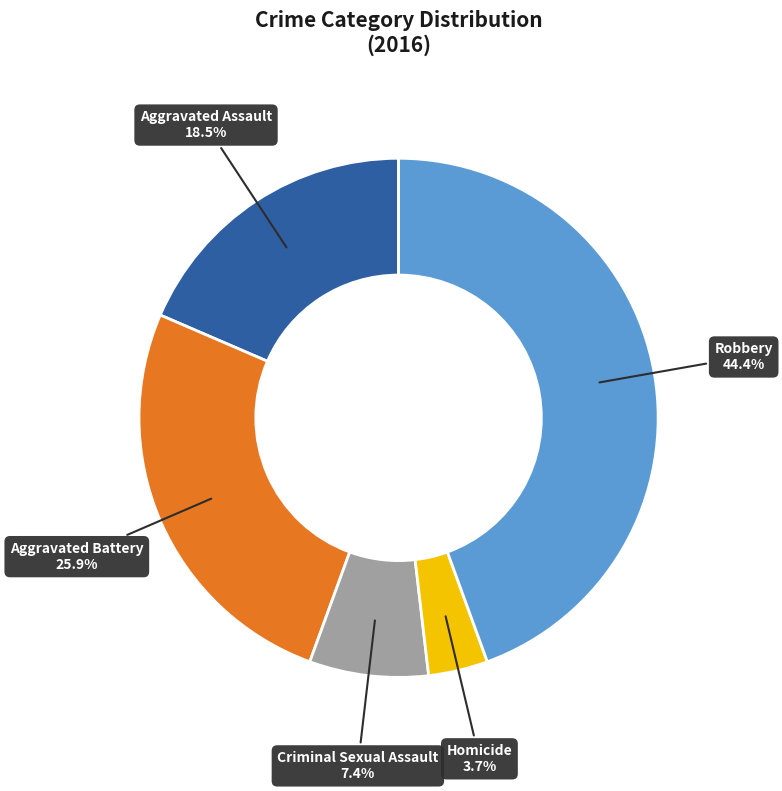

To the nearest percent, what is the average slice percentage?

20%